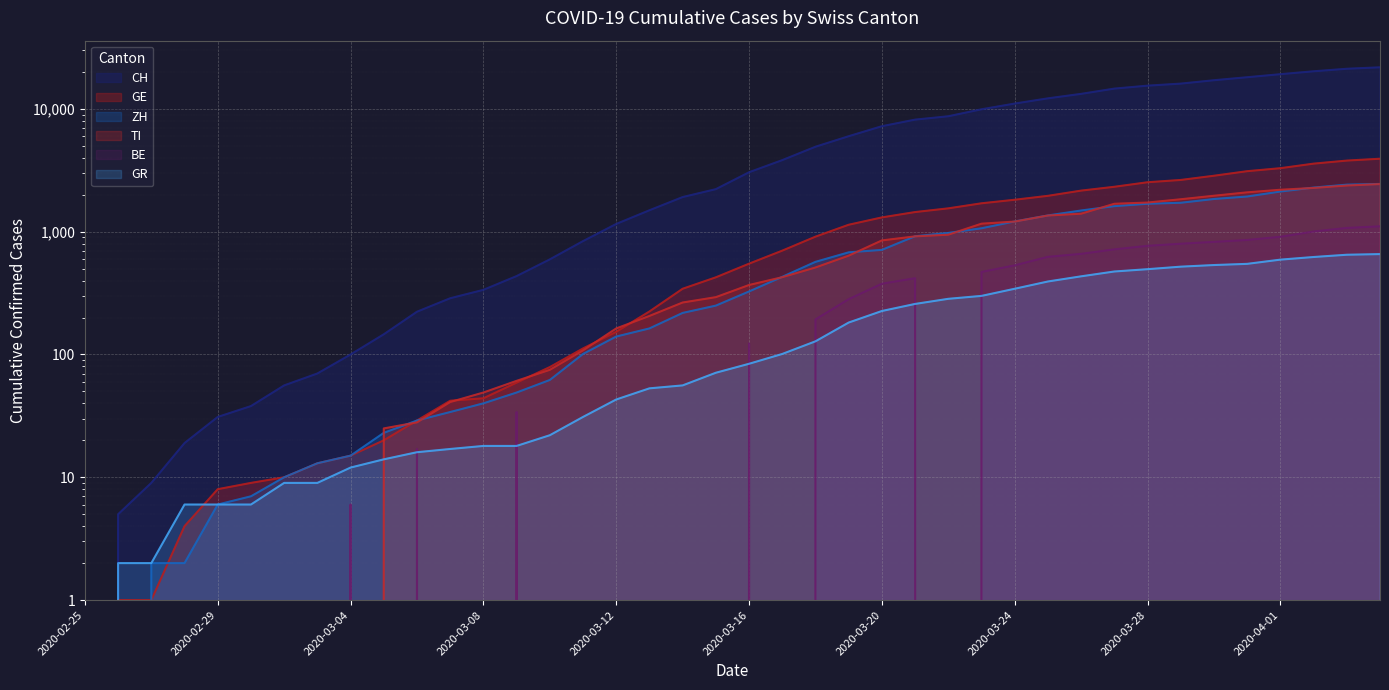

What is the label of the 25th point from the right?

2020-03-11